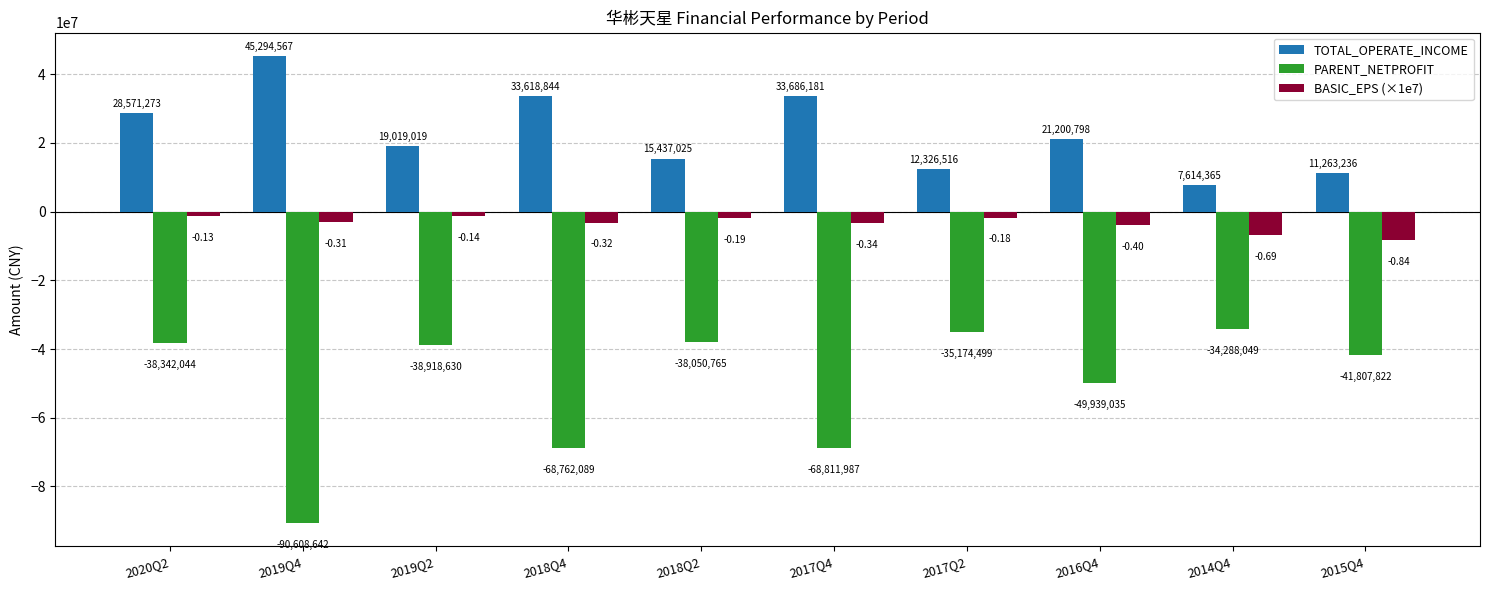

What is the average value of the TOTAL_OPERATE_INCOME series?

22803182.9